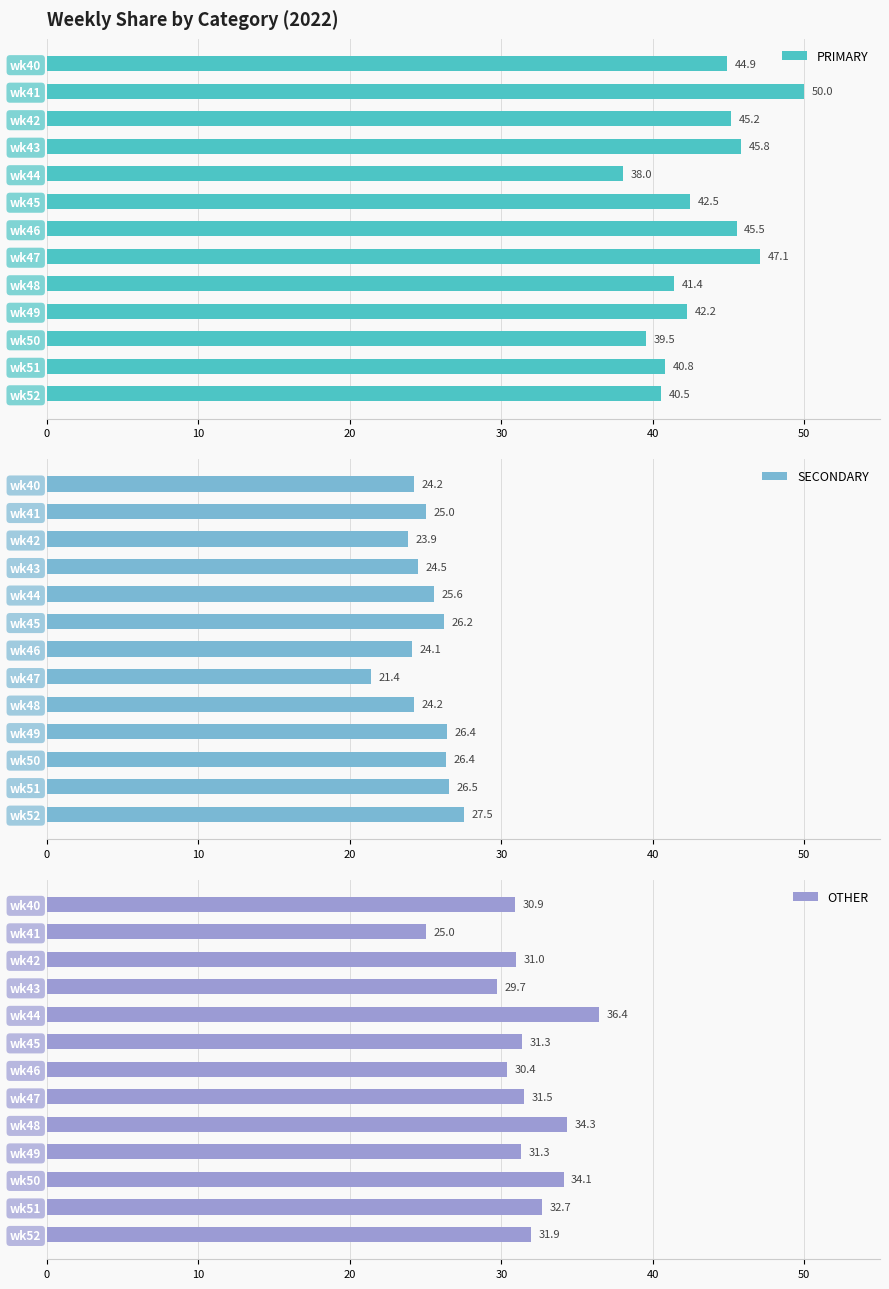

How many data points in OTHER are less than 31?

5